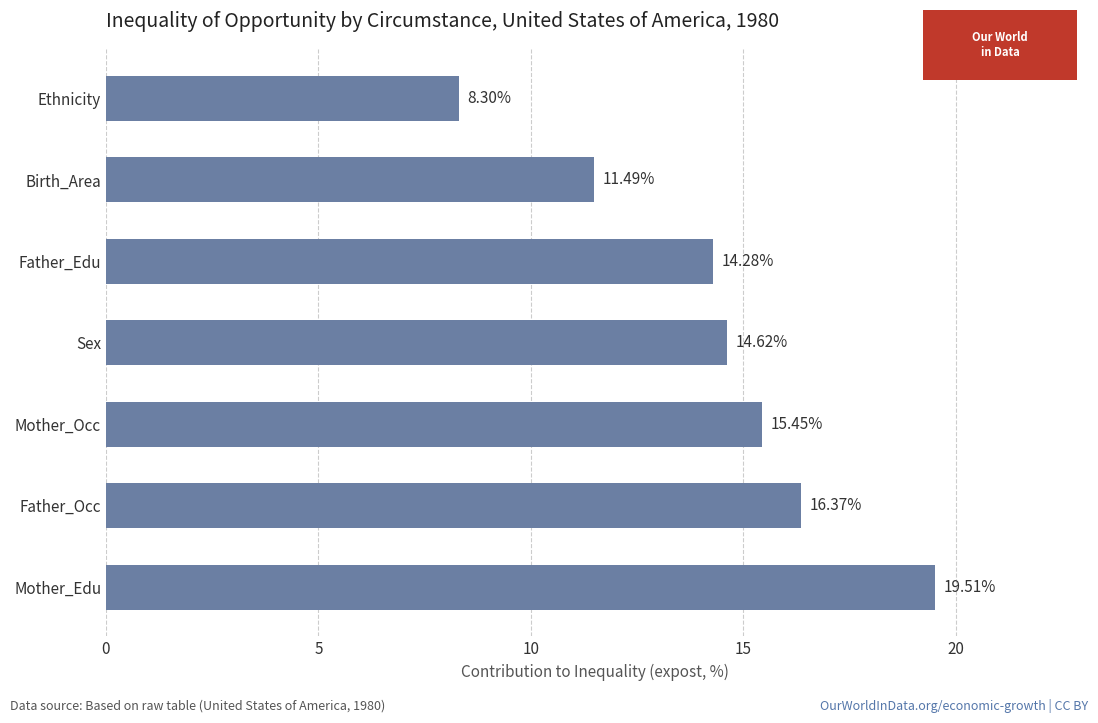

Rank the categories by value from highest to lowest.

Mother_Edu, Father_Occ, Mother_Occ, Sex, Father_Edu, Birth_Area, Ethnicity